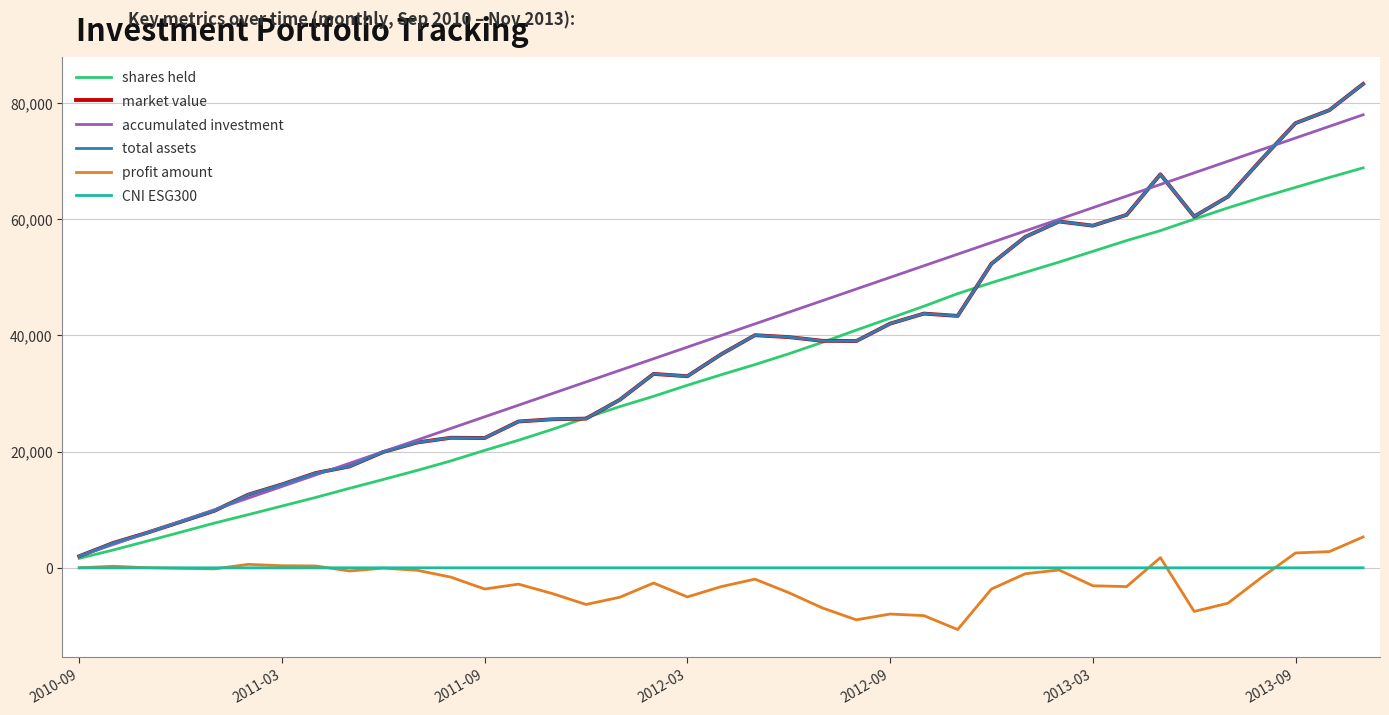

Which category has the highest value across all series?

38